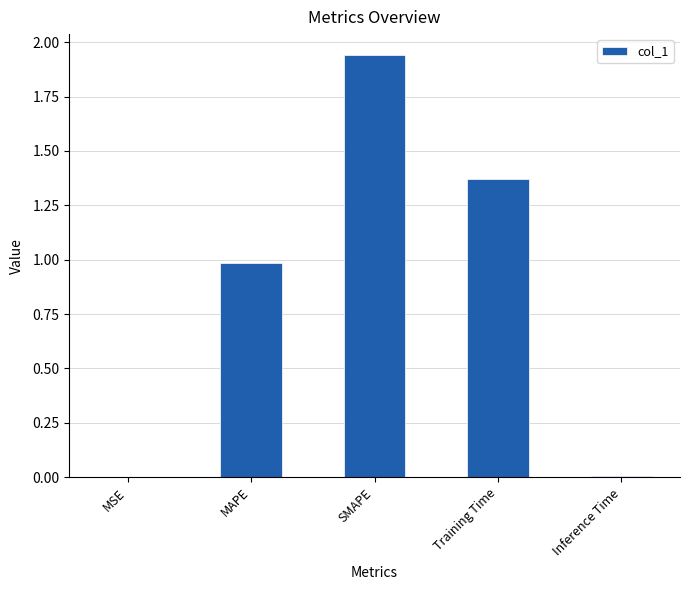

True or false: the data shows 0.3 at MAPE.

False